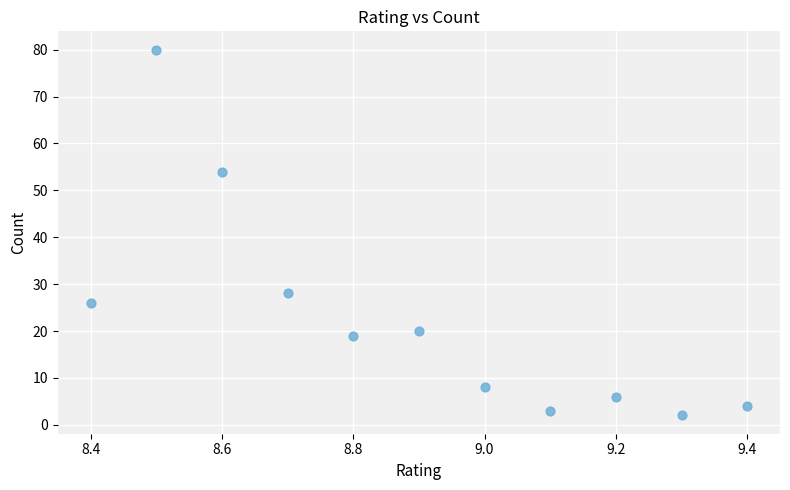

What is the average Y value?

23